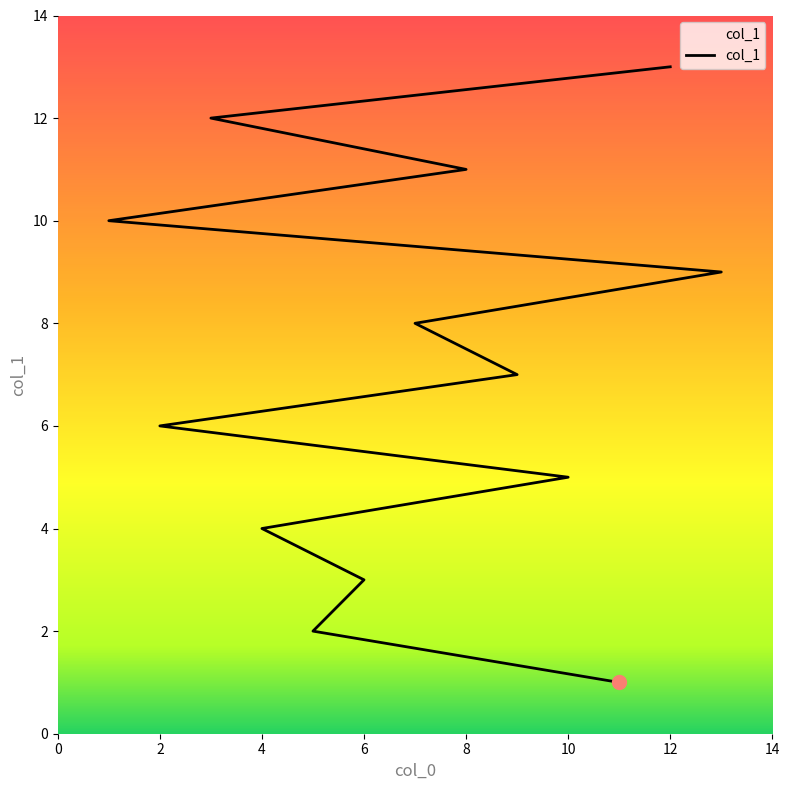

What is the value of the 4th point from the left?

4